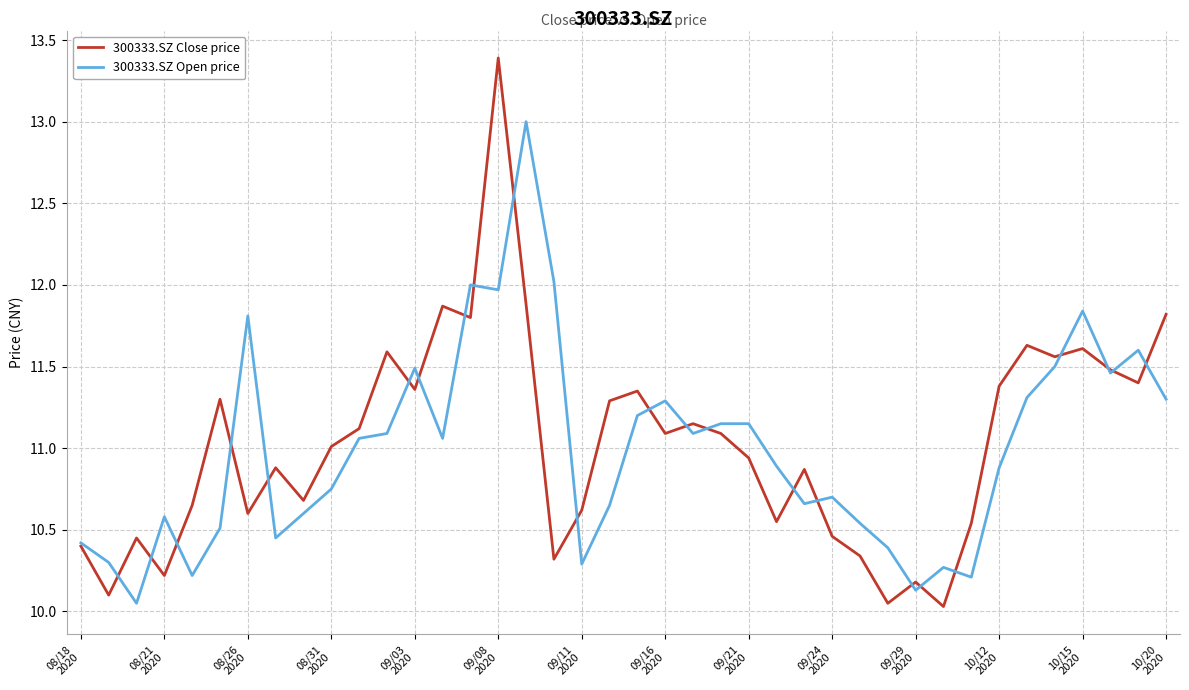

What is the maximum value for 300333.SZ Close price?

13.4